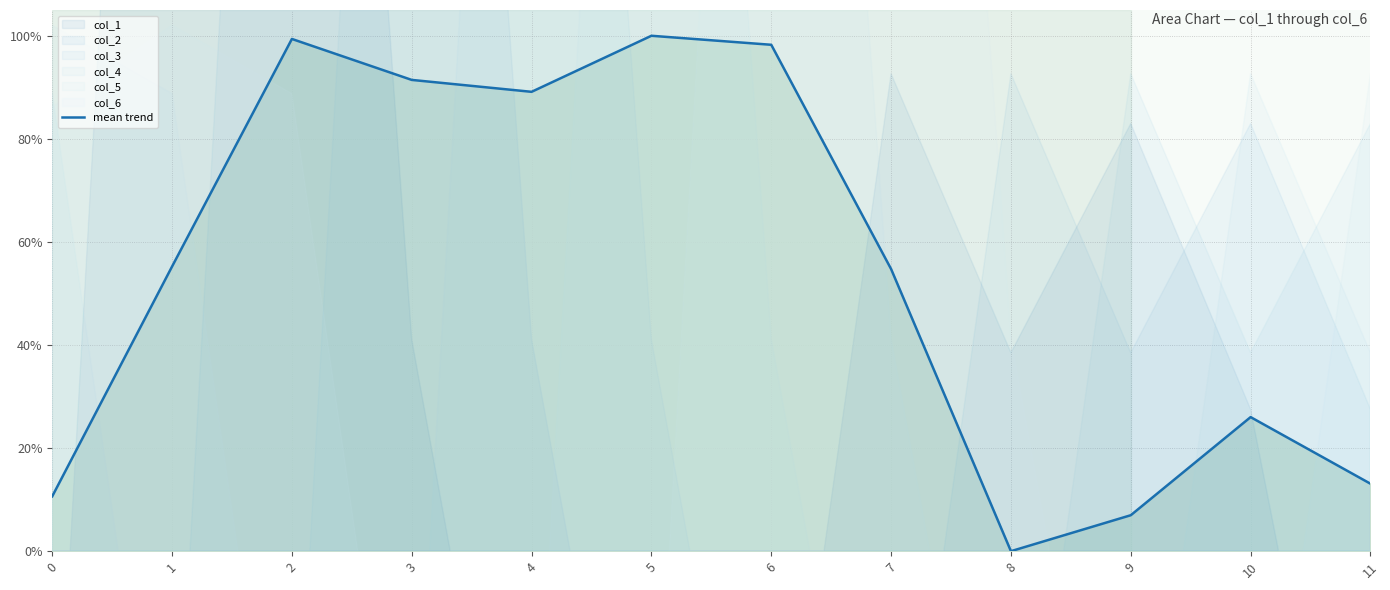

True or false: the data has more than 0 interior local peaks.

True